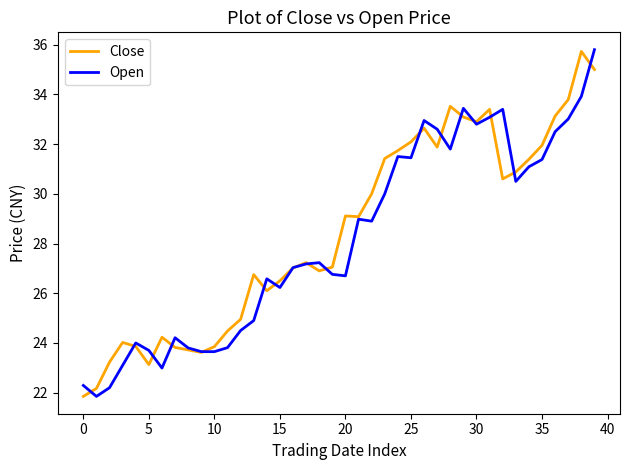

How many series are shown in this chart?

2